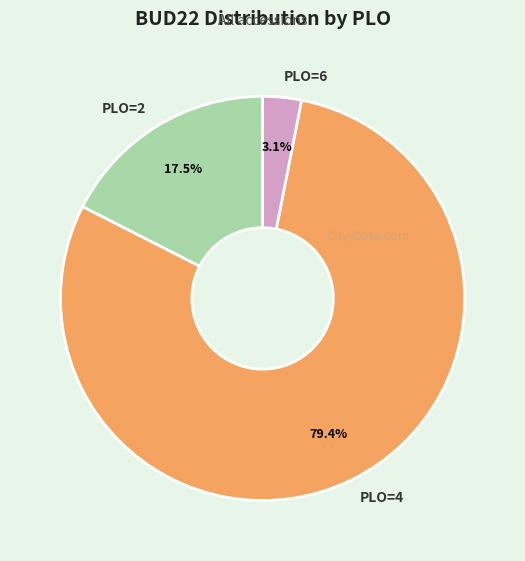

Count the number of slices in the pie.

3